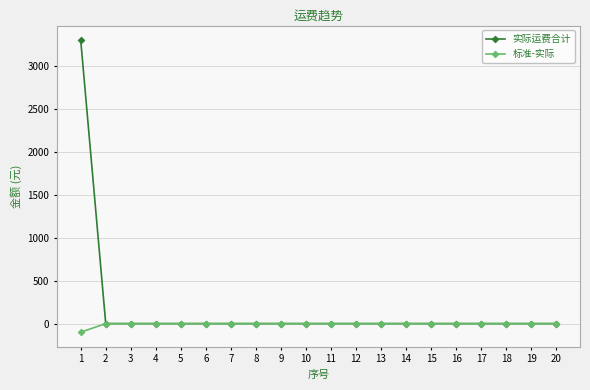

List the series in order of their overall mean, highest first.

实际运费合计, 标准-实际